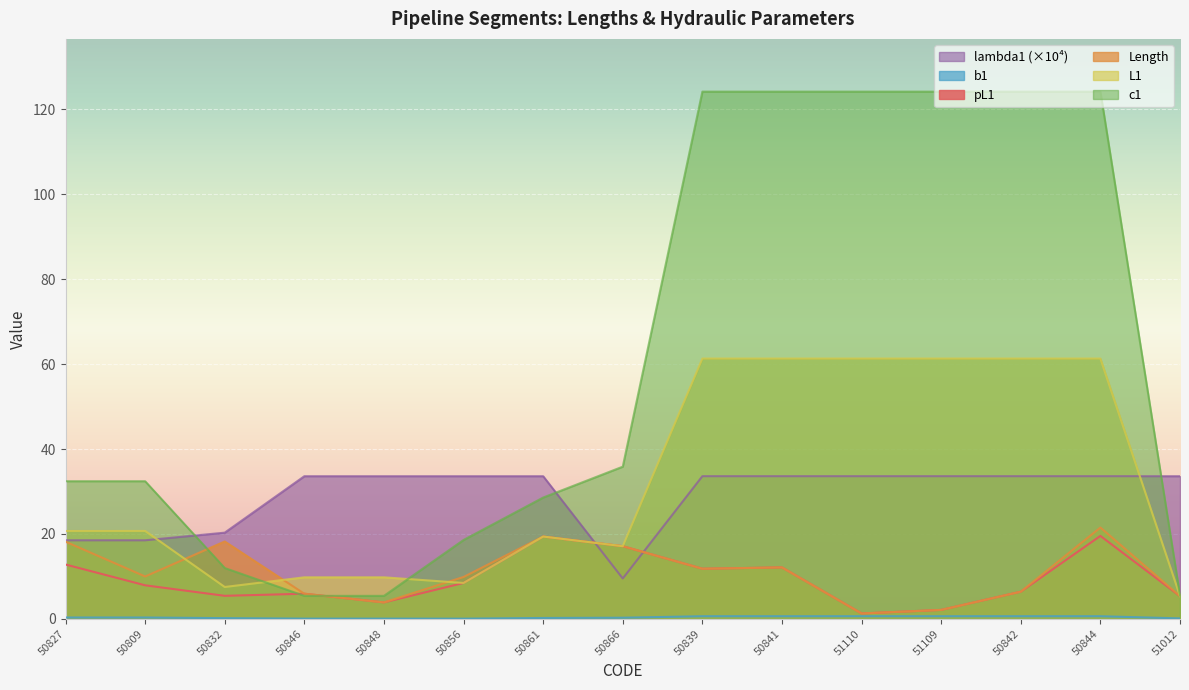

Reading left to right, transcribe all the data shown in this chart.

pL1: 50827=12.8	50809=7.9	50832=5.4	50846=5.9	50848=3.9	50856=8.4	50861=19.4	50866=17.1	50839=11.8	50841=12.1	51110=1.3	51109=2.1	50842=6.4	50844=19.5	51012=5.3
Lenght: 50827=18.2	50809=10.0	50832=18.2	50846=5.9	50848=3.9	50856=9.9	50861=19.4	50866=17.1	50839=11.8	50841=12.1	51110=1.3	51109=2.1	50842=6.4	50844=21.5	51012=5.3
L1: 50827=20.7	50809=20.7	50832=7.5	50846=9.8	50848=9.8	50856=8.4	50861=19.4	50866=17.1	50839=61.3	50841=61.3	51110=61.3	51109=61.3	50842=61.3	50844=61.3	51012=5.3
c1: 50827=32.4	50809=32.4	50832=12.0	50846=5.4	50848=5.4	50856=18.6	50861=28.6	50866=35.9	50839=124.2	50841=124.2	51110=124.2	51109=124.2	50842=124.2	50844=124.2	51012=5.5
b1: 50827=0.3	50809=0.3	50832=0.2	50846=0.1	50848=0.1	50856=0.0	50861=0.2	50866=0.3	50839=0.6	50841=0.6	51110=0.6	51109=0.6	50842=0.6	50844=0.6	51012=0.1
lambda1: 50827=18.5	50809=18.5	50832=20.3	50846=33.6	50848=33.6	50856=33.6	50861=33.6	50866=9.5	50839=33.6	50841=33.6	51110=33.6	51109=33.6	50842=33.6	50844=33.6	51012=33.6